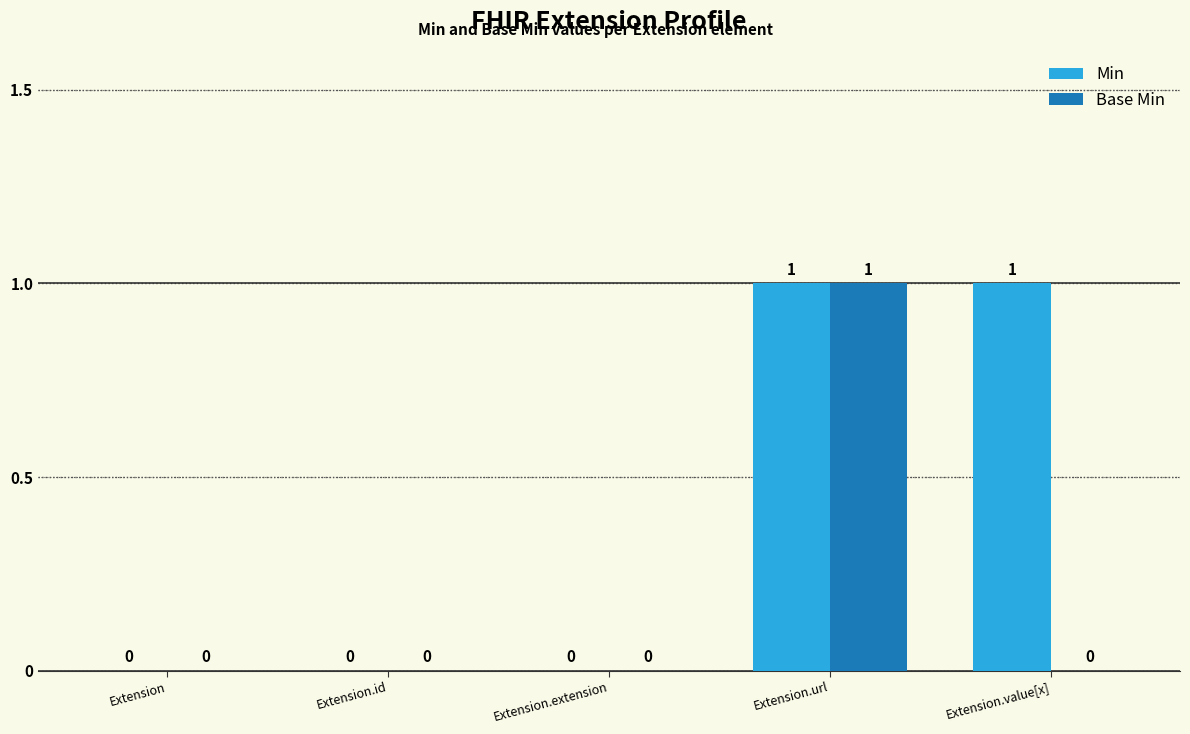

Which category has the highest value in the Base Min series?

Extension.url